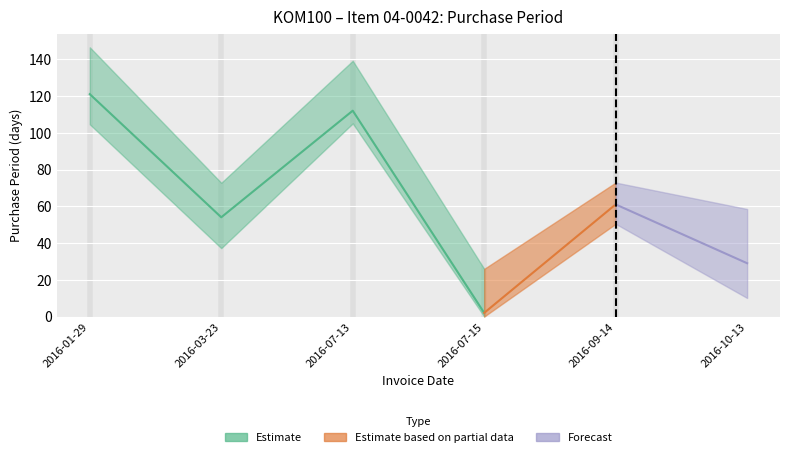

True or false: there are more than 1 points higher than both neighbors.

True